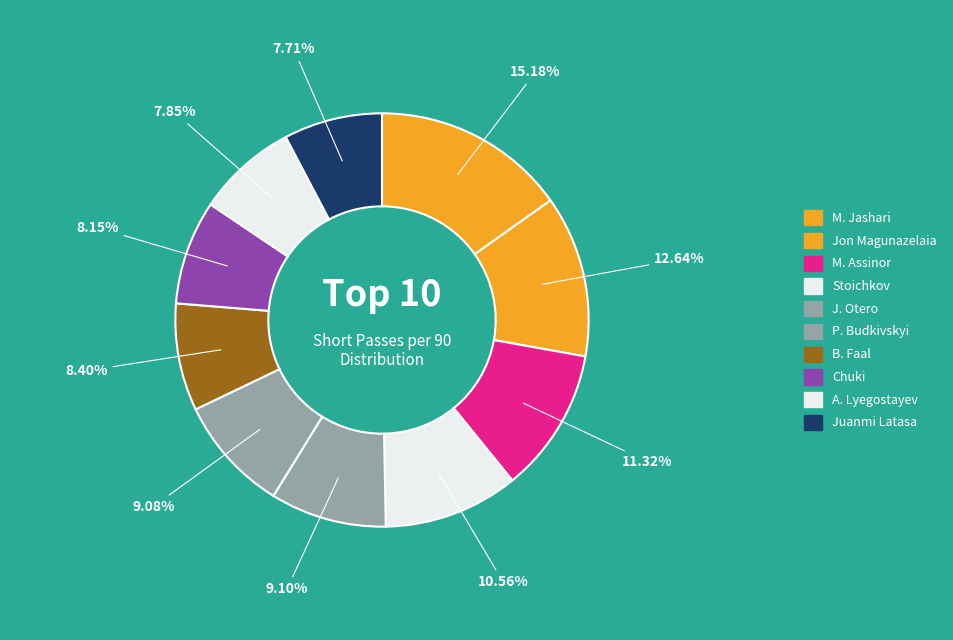

How many segments does this pie chart have?

10